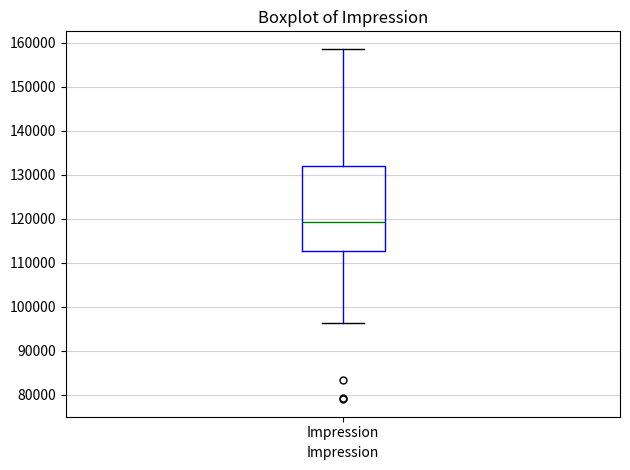

Transcribe this box plot: give where the median line is, the range the box spans, and where the two whiskers end, as read against the y-axis. The values are not printed on the chart, so give them approximately, as read against the axis.

median 119000, box 113000 to 132000, whiskers 96000 to 159000